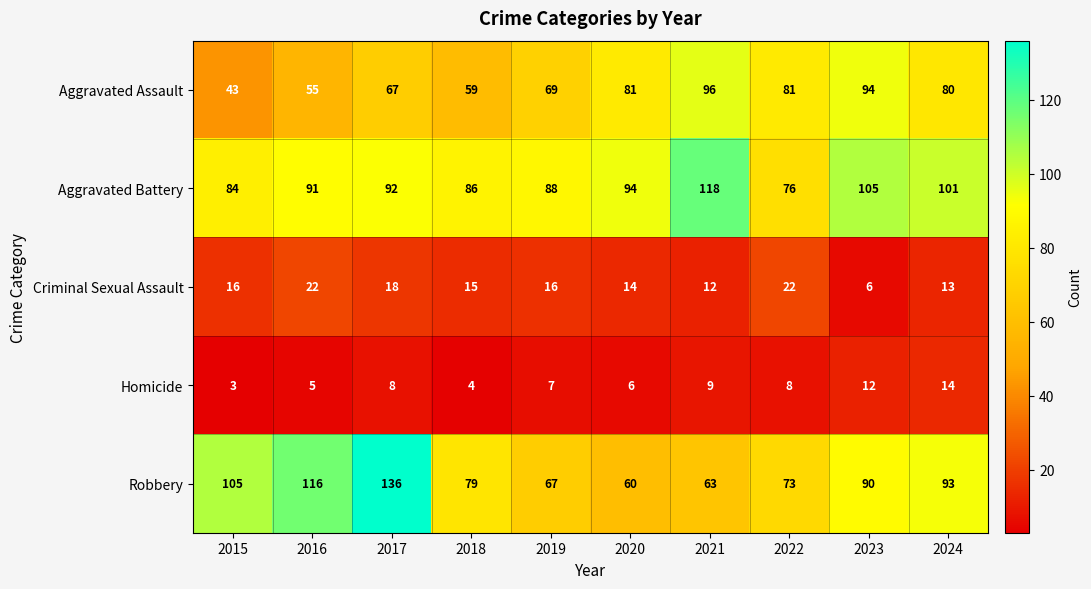

What is the average value of the Homicide series?

8